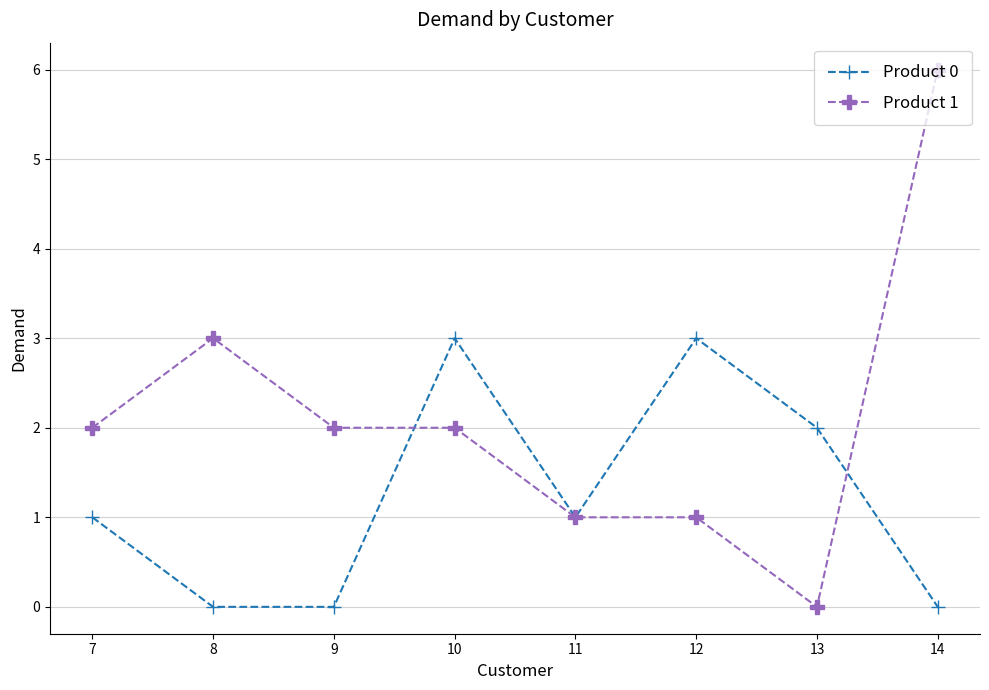

What is the value of the Product 1 point at the 4th from the left?

2